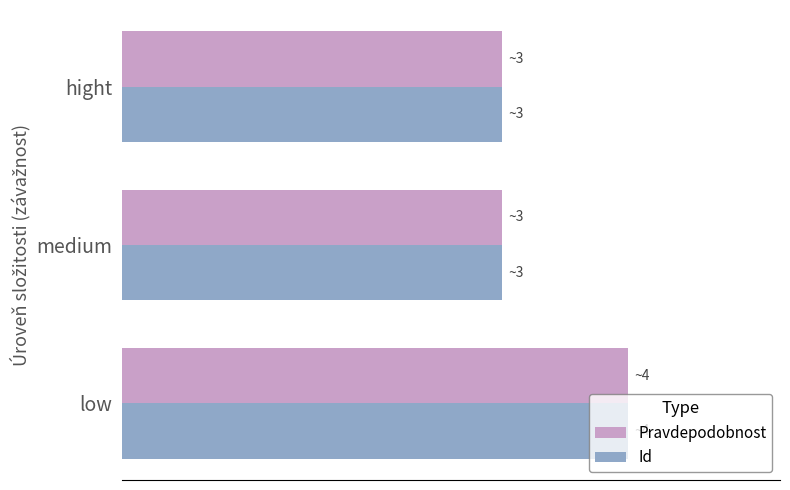

How many Pravdepodobnost values are between 3 and 4?

3